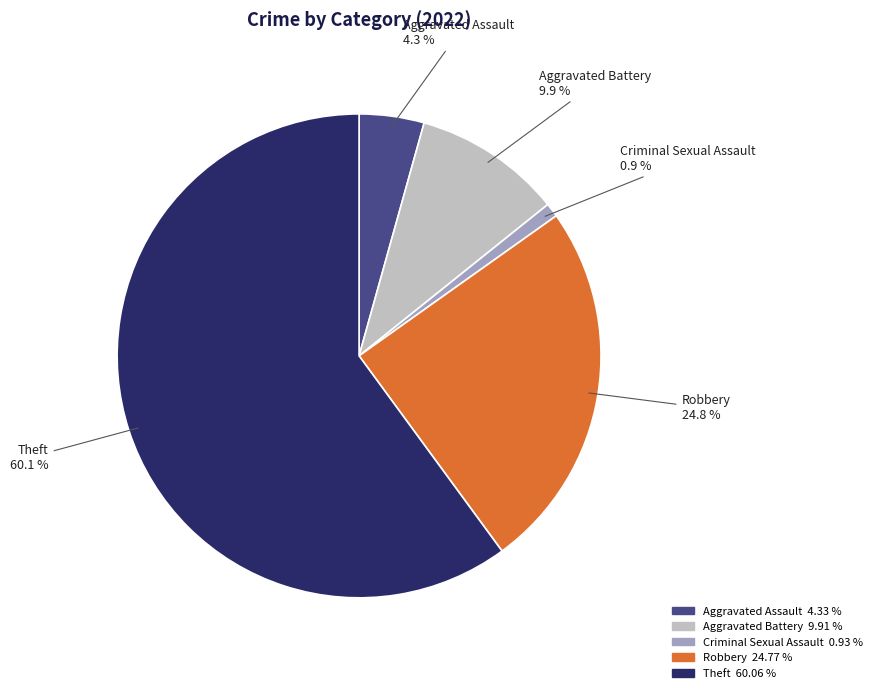

Is it true that Robbery is 25% of the pie?

True